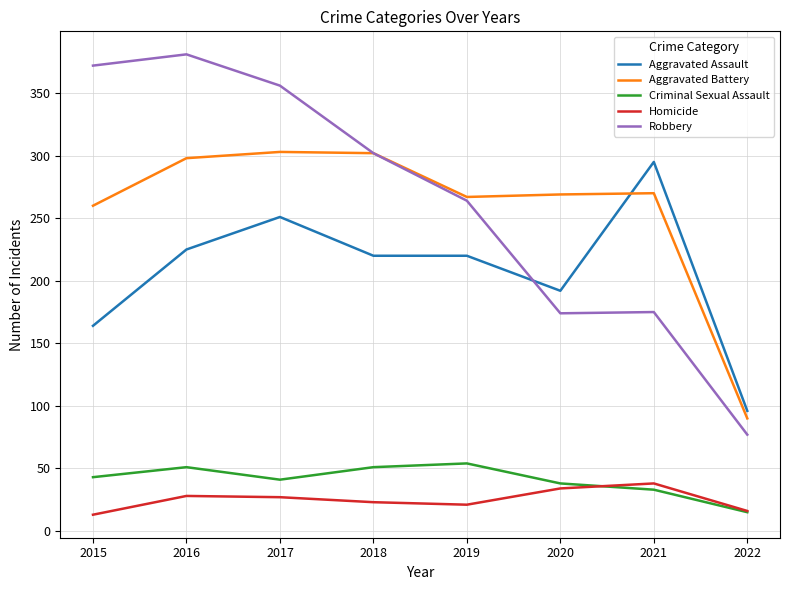

Which series changed the most between 2016 and 2019?

Robbery